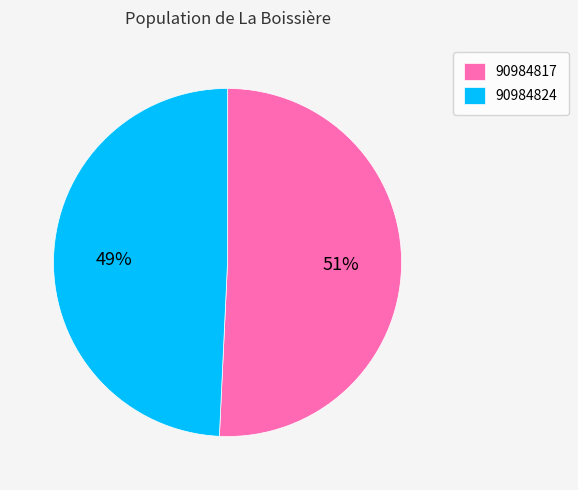

Is 90984817 the majority of the pie?

Yes